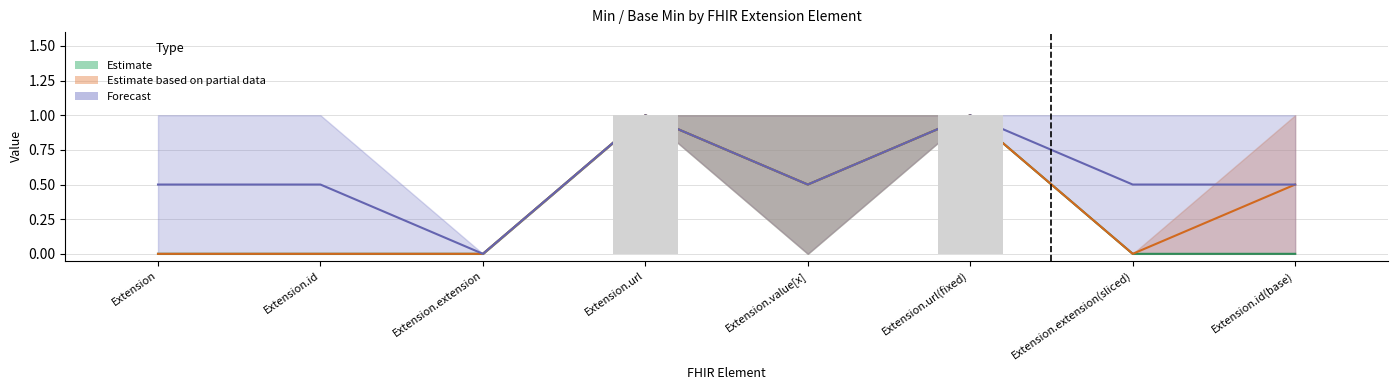

True or false: the data shows 0 at Extension.value[x].

True